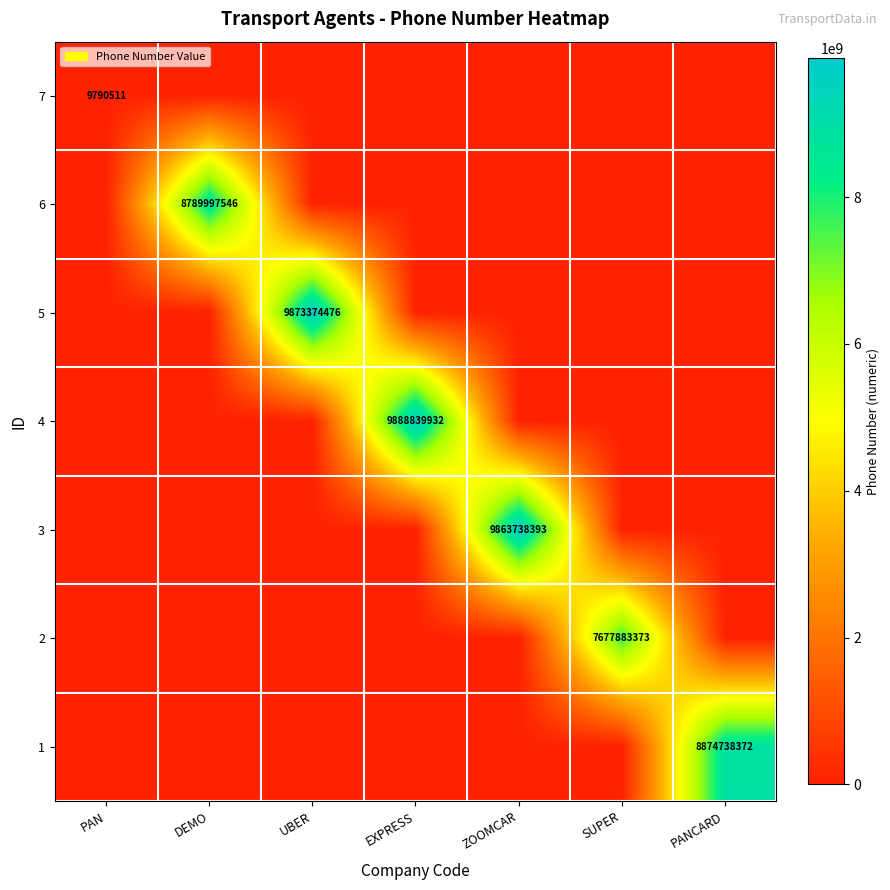

True or false: 7 has a value of 15581848 at PAN.

False